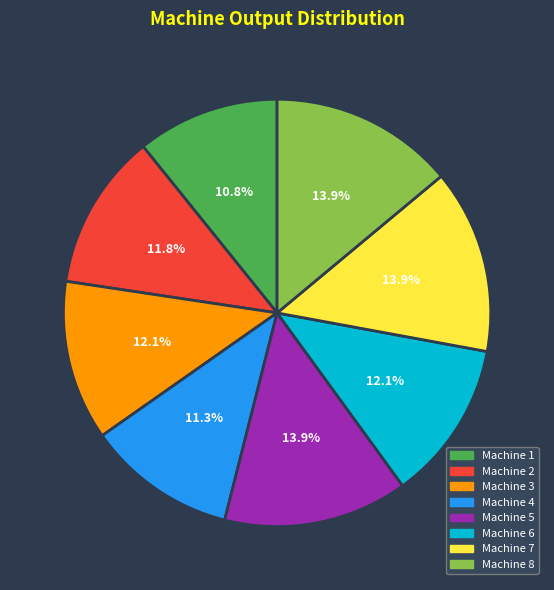

Is Machine 1 the majority of the pie?

No